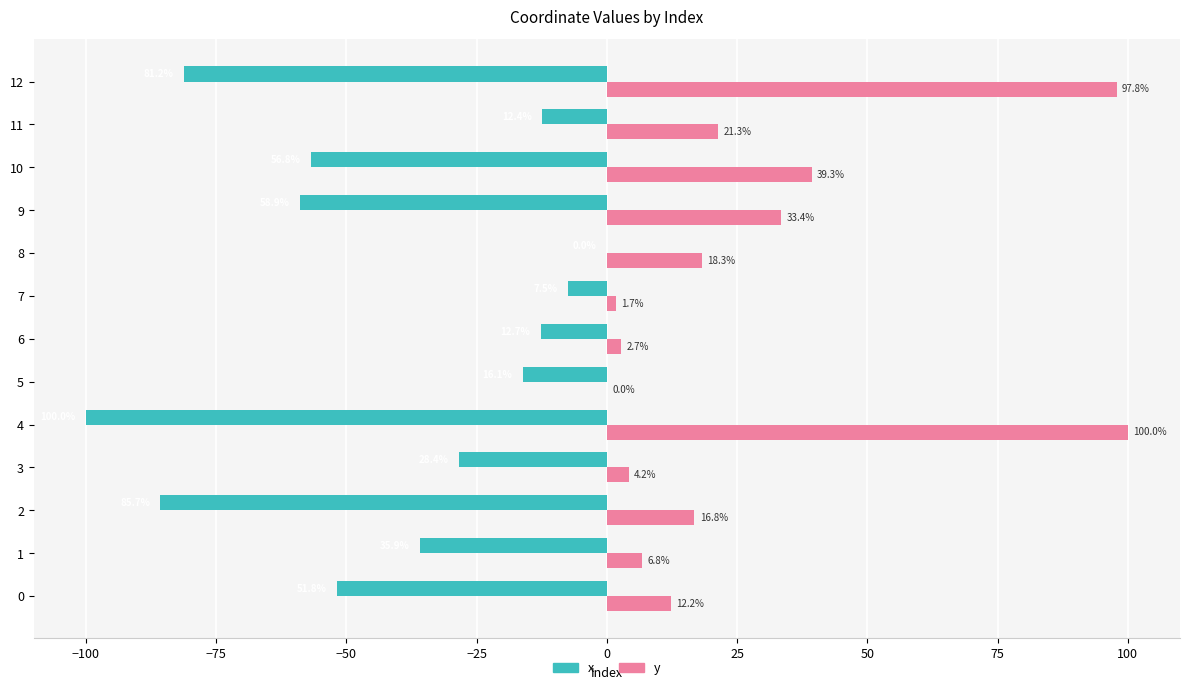

What is the sum of the x values at 5 and 3?

-44.5